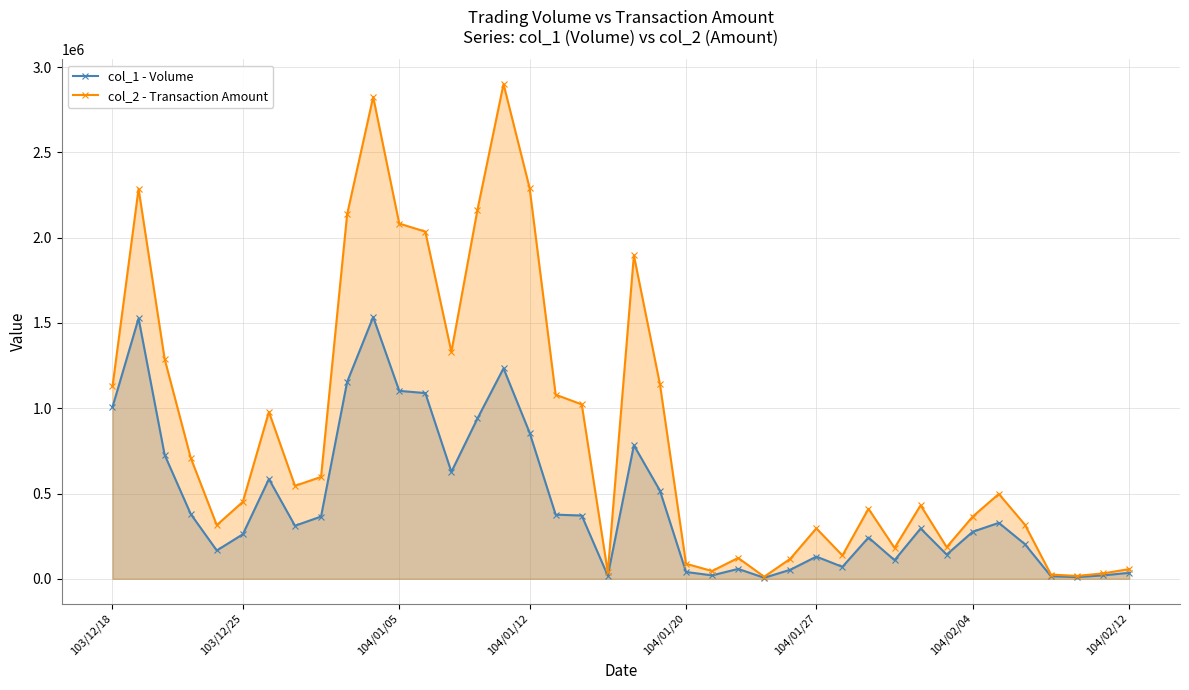

Which series has the largest total across all categories?

col_2 - Transaction Amount